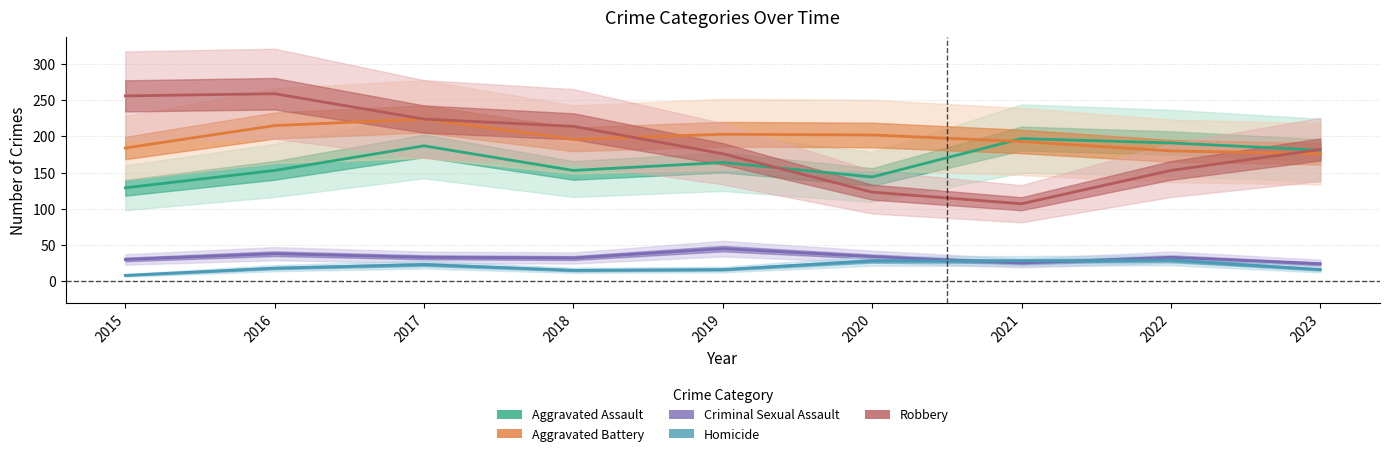

Which series ends up on top after the final intersection of Aggravated Assault and Robbery?

Robbery